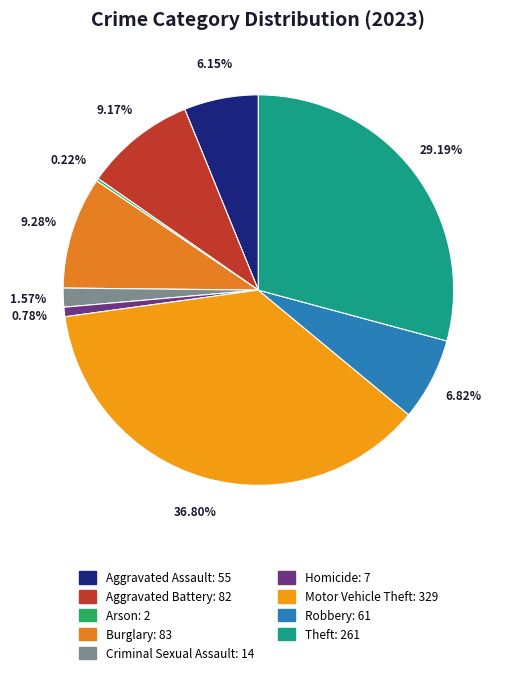

Is Motor Vehicle Theft the majority of the pie?

No